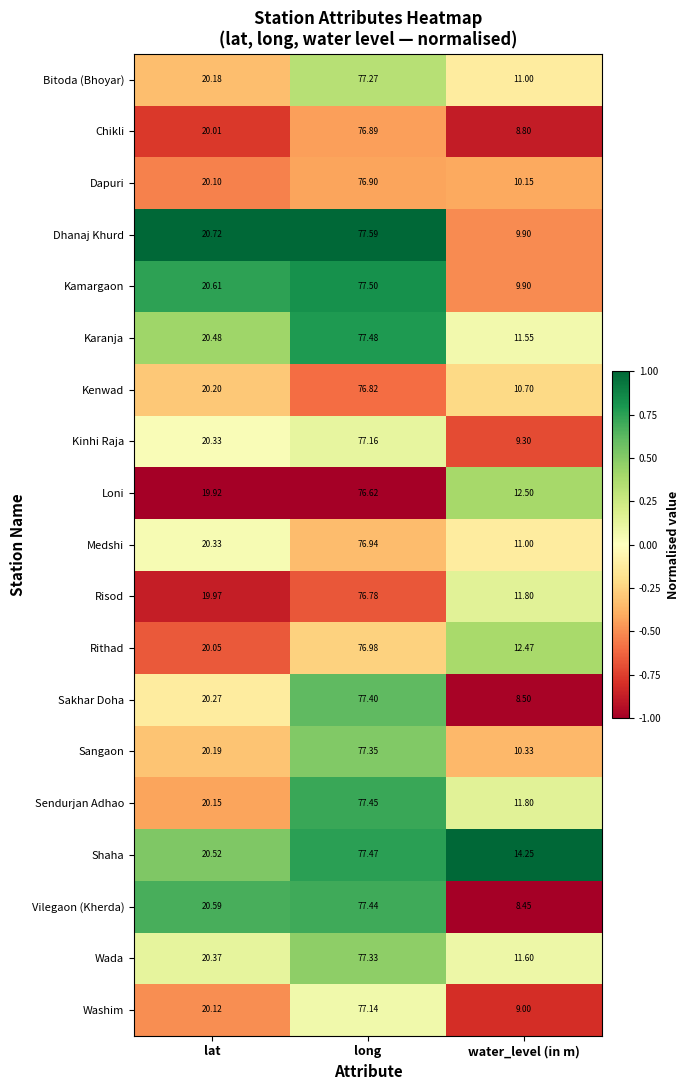

At which label does Chikli reach its minimum?

water_level (in m)